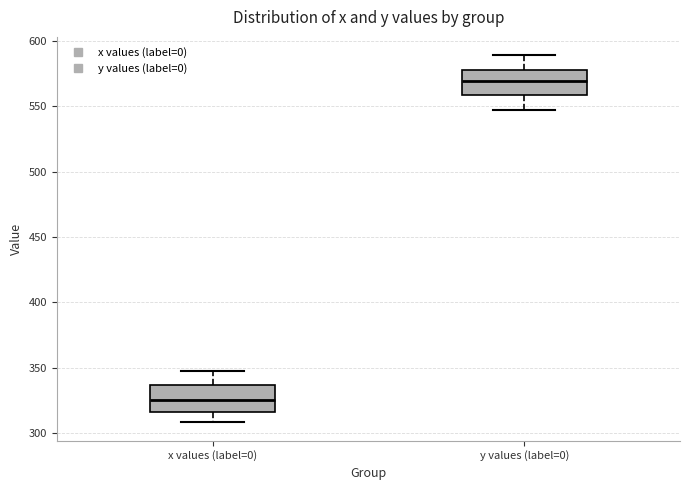

Reading left to right, read every box against the y-axis: the position of its median line, the range the box covers, and the ends of its whiskers. The values are not printed on the chart, so give them approximately, as read against the axis.

x values (label=0): median 325, box 315 to 335, whiskers 310 to 345
y values (label=0): median 570, box 560 to 580, whiskers 545 to 590